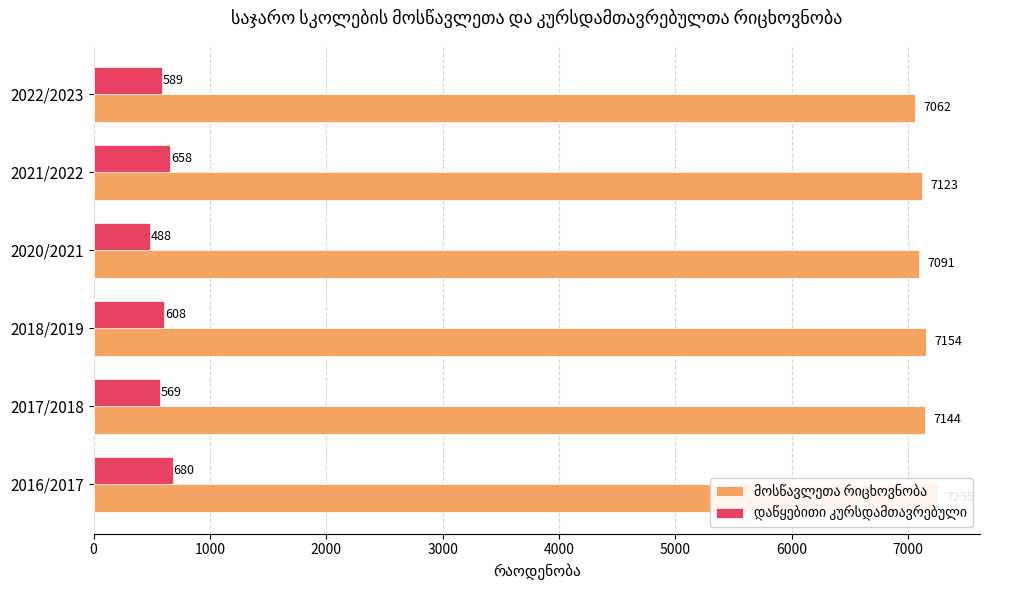

What value does the მოსწავლეთა რიცხოვნობა series have at 5000, to the nearest 10?

7060